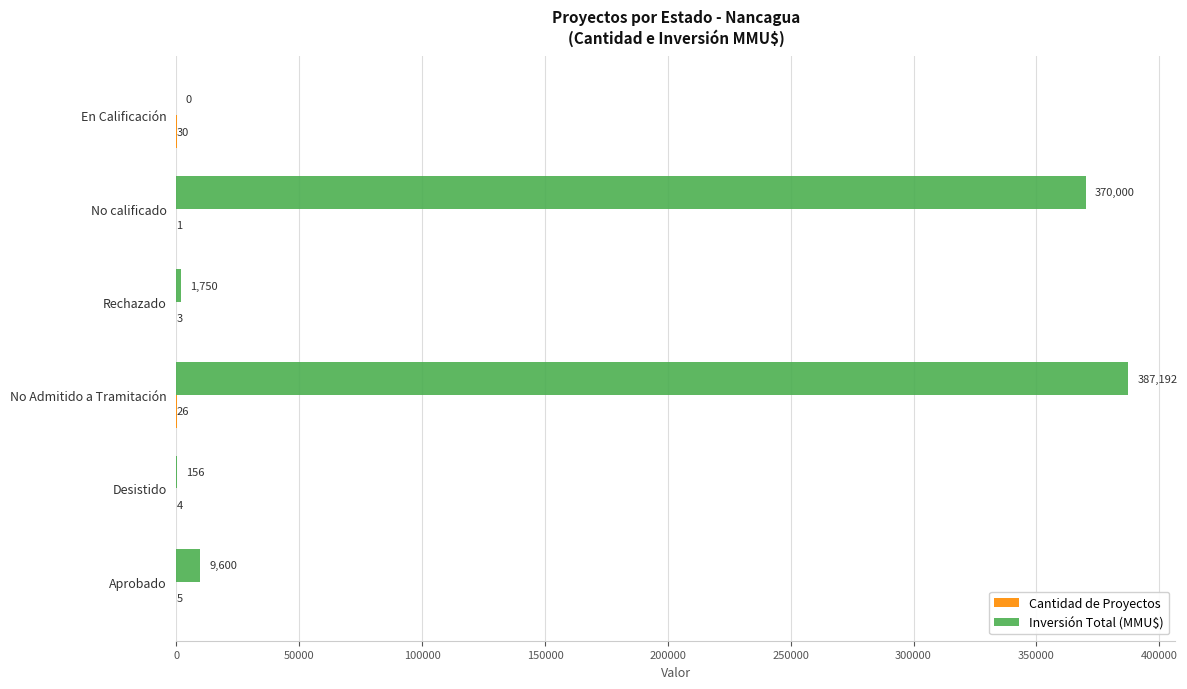

Which category has the highest value in the Inversión Total (MMU$) series?

No Admitido a Tramitación